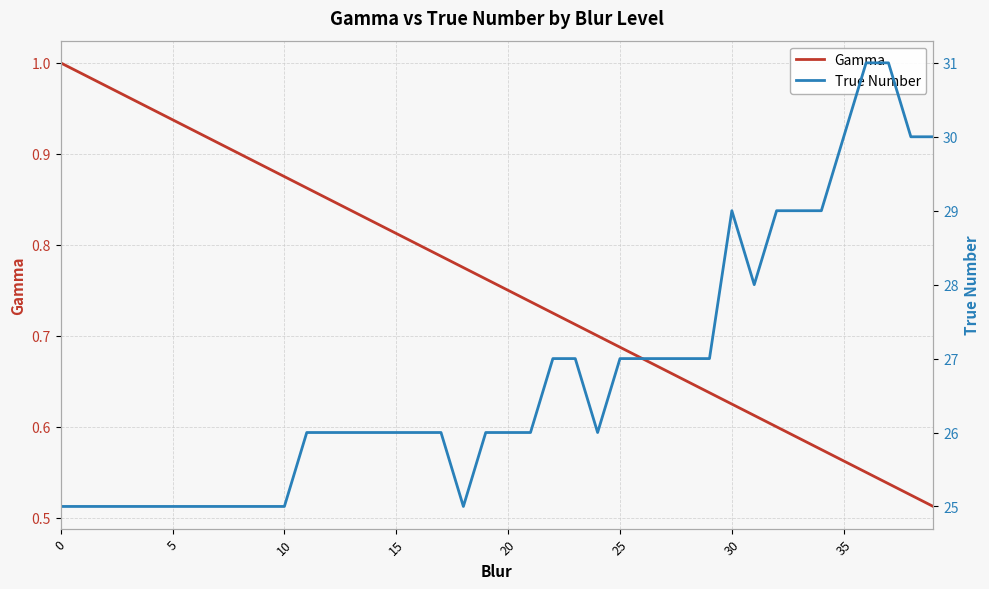

The value of Gamma at 0 is 0.7. True or false?

False